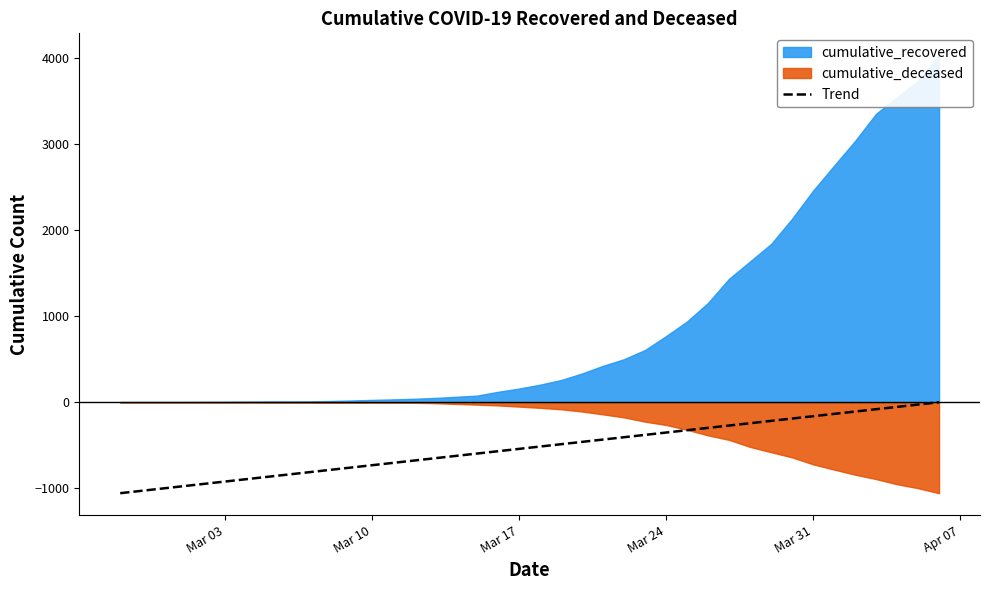

What is the minimum value for Trend?

-1056.0